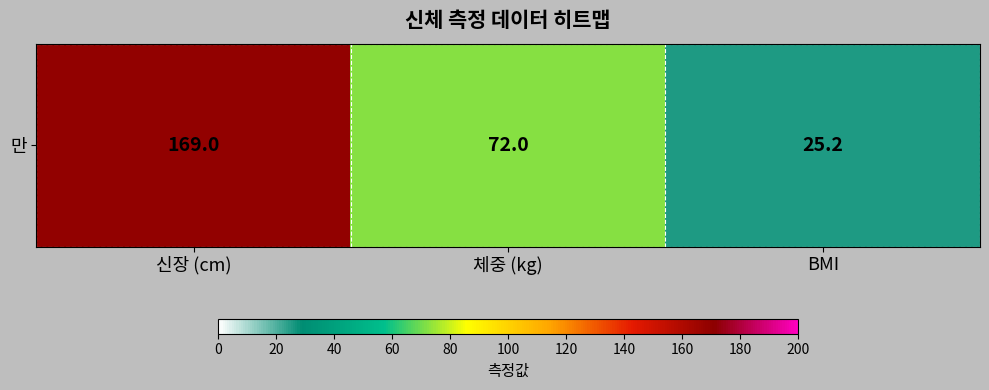

What is the greatest value displayed?

84.5